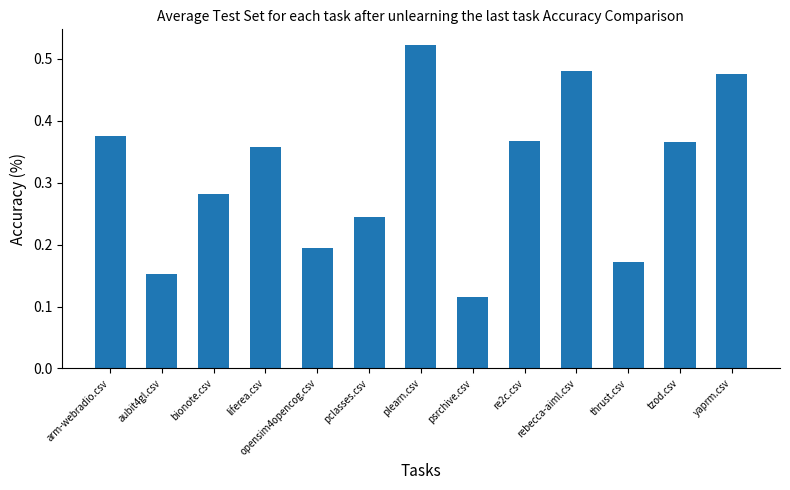

Count the number of data series in this chart.

1